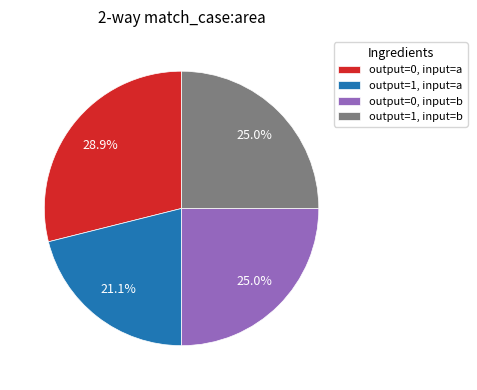

What is the smallest slice in the pie chart?

output=1, input=a